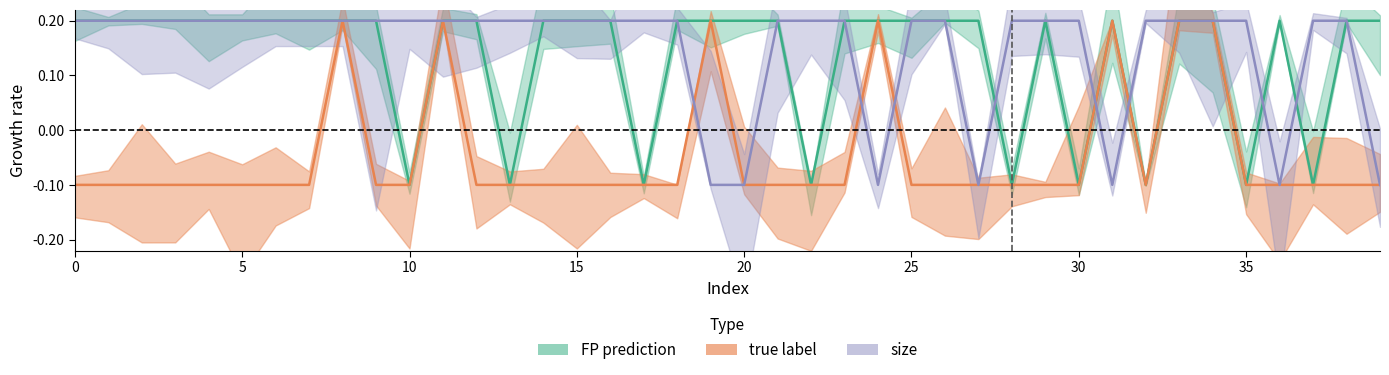

Reading left to right, transcribe all the data shown in this chart.

FP prediction: 0.2	0.2	0.2	0.2	0.2	0.2	0.2	0.2	0.2	0.2	-0.1	0.2	0.2	-0.1	0.2	0.2	0.2	-0.1	0.2	0.2	0.2	0.2	-0.1	0.2	0.2	0.2	0.2	0.2	-0.1	0.2	-0.1	0.2	-0.1	0.2	0.2	-0.1	0.2	-0.1	0.2	0.2
true label: -0.1	-0.1	-0.1	-0.1	-0.1	-0.1	-0.1	-0.1	0.2	-0.1	-0.1	0.2	-0.1	-0.1	-0.1	-0.1	-0.1	-0.1	-0.1	0.2	-0.1	-0.1	-0.1	-0.1	0.2	-0.1	-0.1	-0.1	-0.1	-0.1	-0.1	0.2	-0.1	0.2	0.2	-0.1	-0.1	-0.1	-0.1	-0.1
size: 0.2	0.2	0.2	0.2	0.2	0.2	0.2	0.2	0.2	0.2	0.2	0.2	0.2	0.2	0.2	0.2	0.2	0.2	0.2	-0.1	-0.1	0.2	0.2	0.2	-0.1	0.2	0.2	-0.1	0.2	0.2	0.2	-0.1	0.2	0.2	0.2	0.2	-0.1	0.2	0.2	-0.1